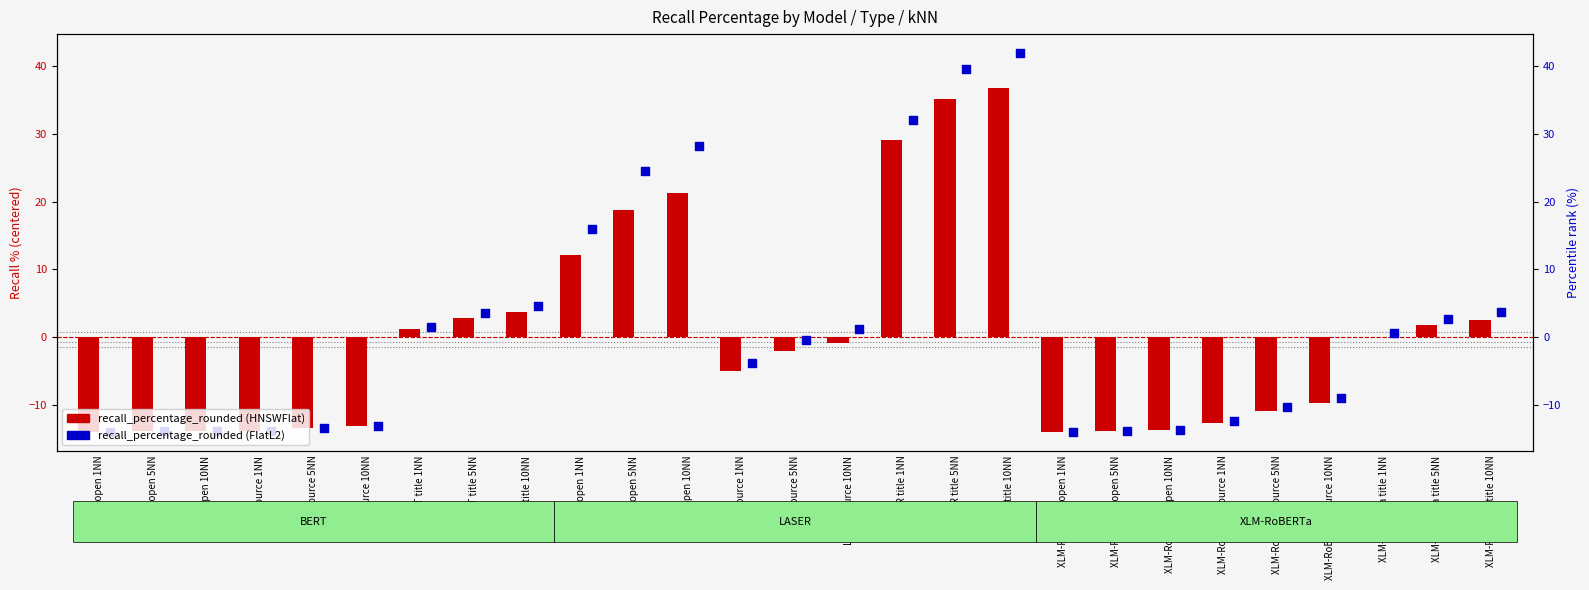

What are all the series names shown in the legend?

recall_percentage_rounded (HNSWFlat), recall_percentage_rounded (FlatL2)